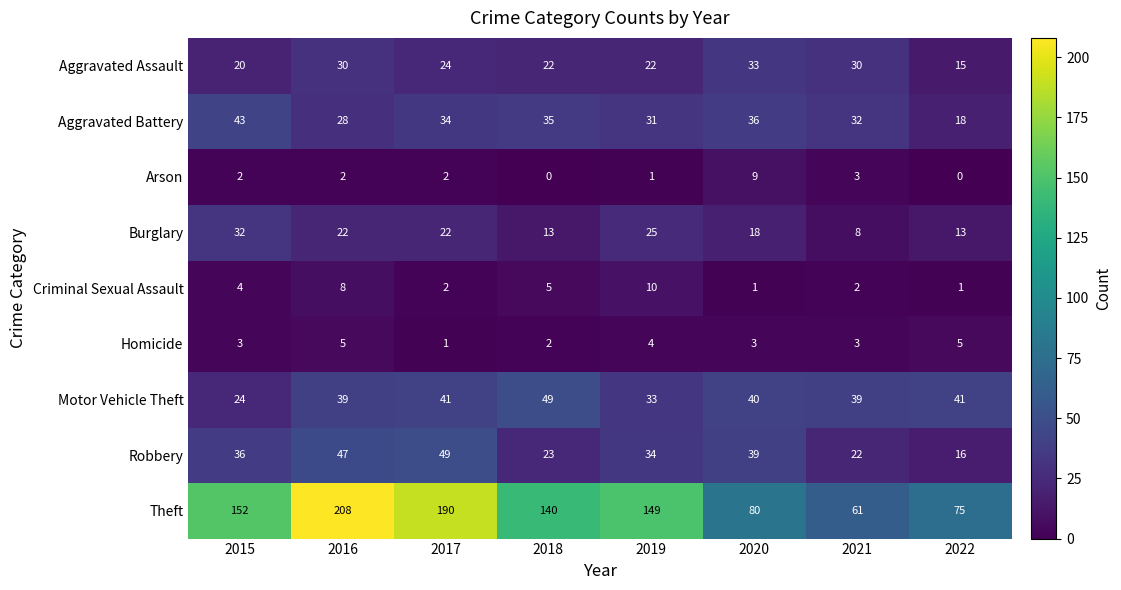

What is the difference between the second highest and second lowest values in the Criminal Sexual Assault series?

7